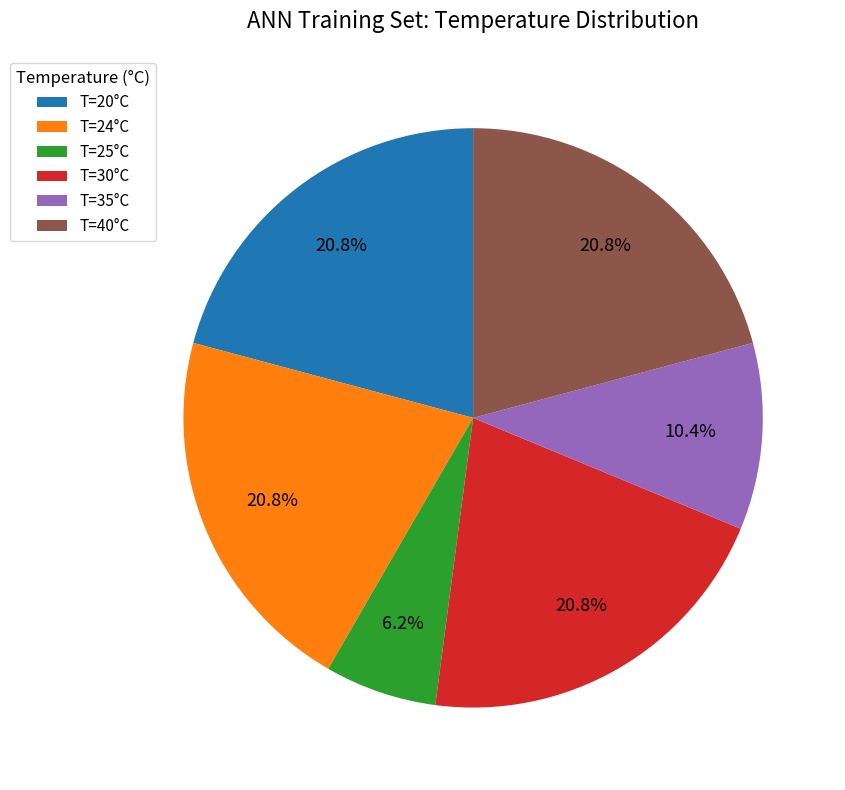

What portion of the pie excludes T=25°C?

93.7%